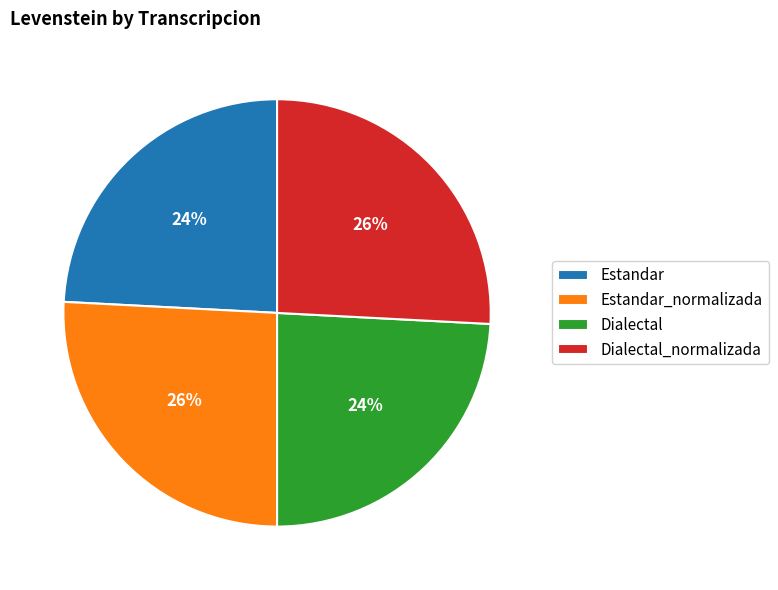

Does Dialectal_normalizada account for over 50% of the chart?

No